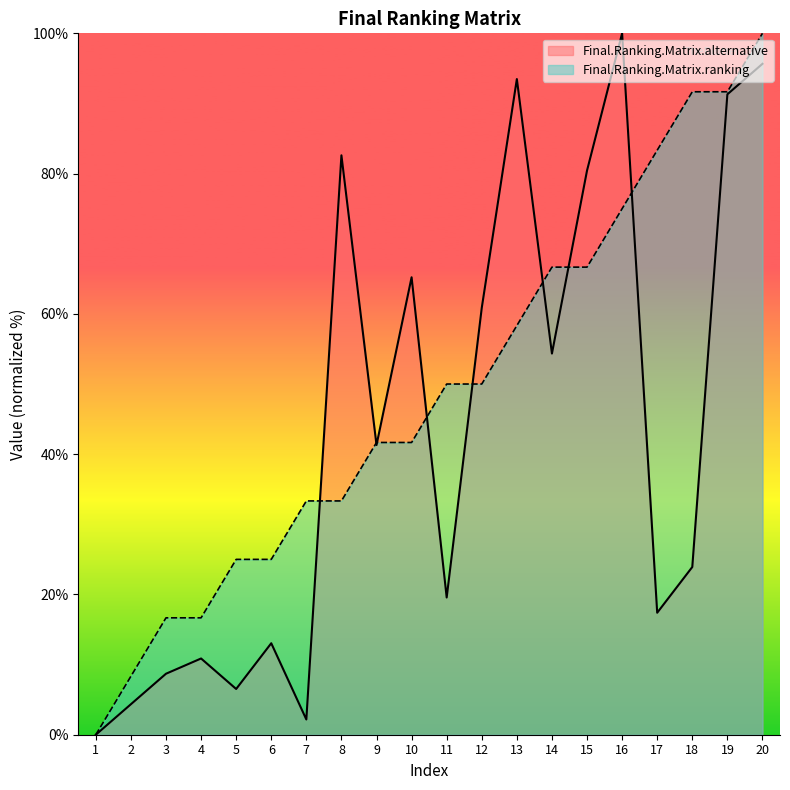

Between which two adjacent categories do Final.Ranking.Matrix.alternative and Final.Ranking.Matrix.ranking first intersect?

7 and 8